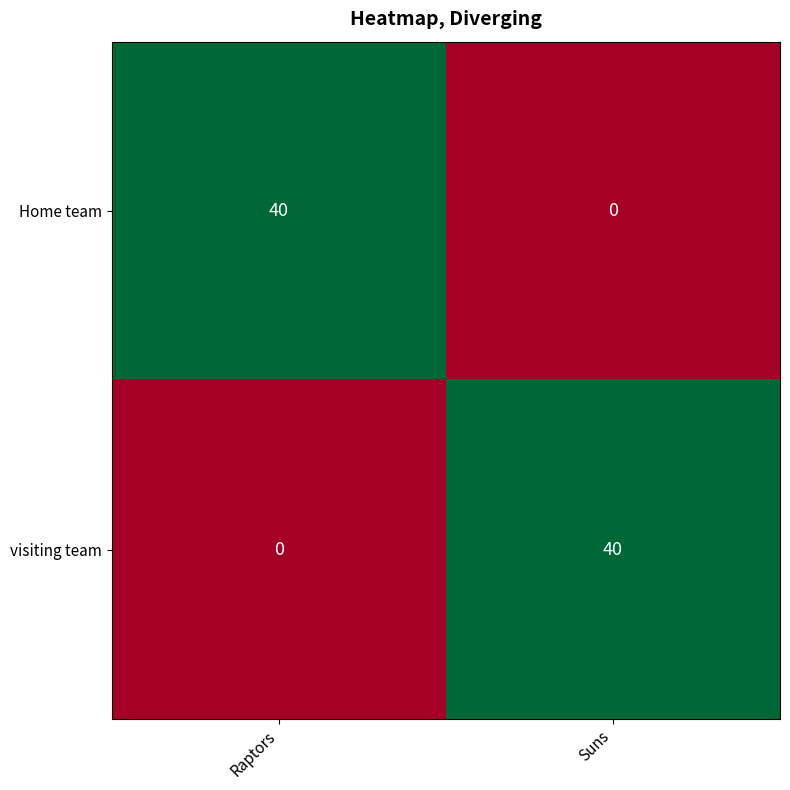

At which label is visiting team closest to 20?

Raptors